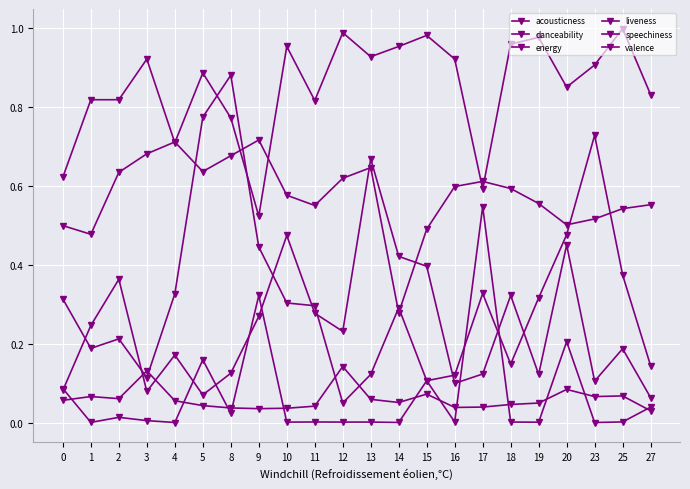

Is this an area chart (filled region under the line)?

No